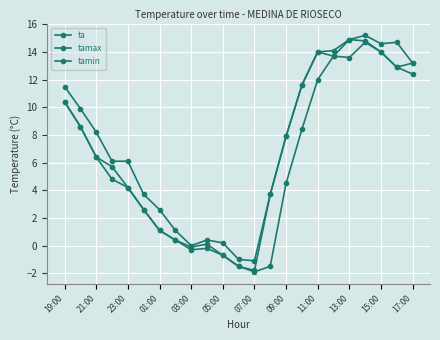

Is this an area chart (filled region under the line)?

No